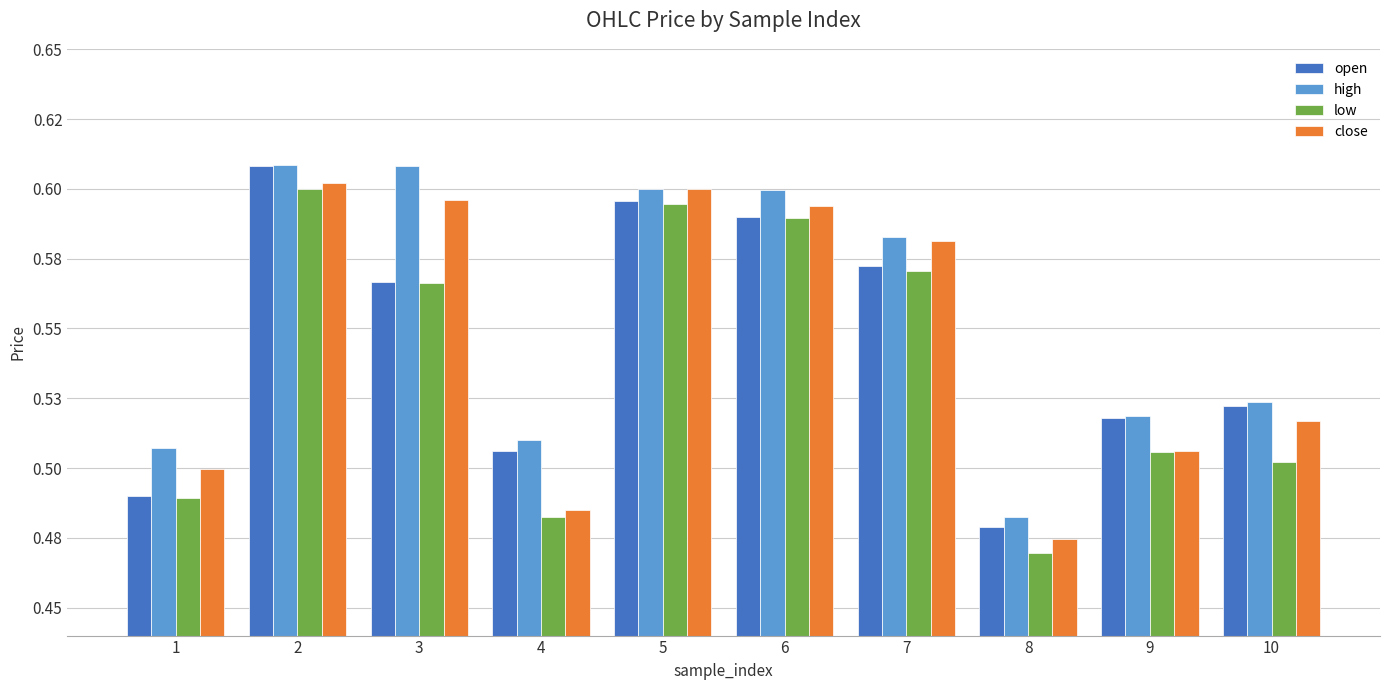

Are the bars grouped side by side (vs. stacked)?

Yes